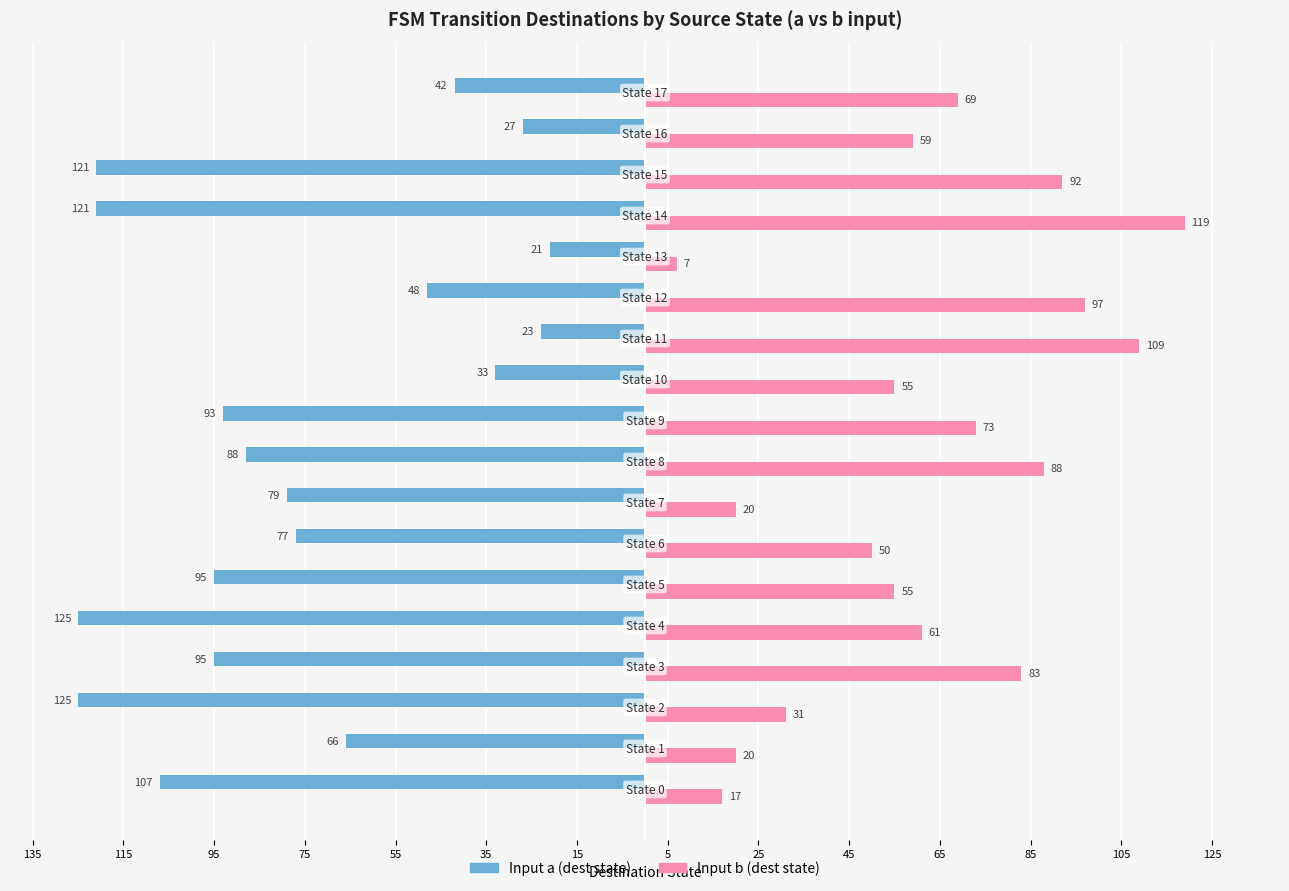

What are all the series names shown in the legend?

Input a (dest state), Input b (dest state)